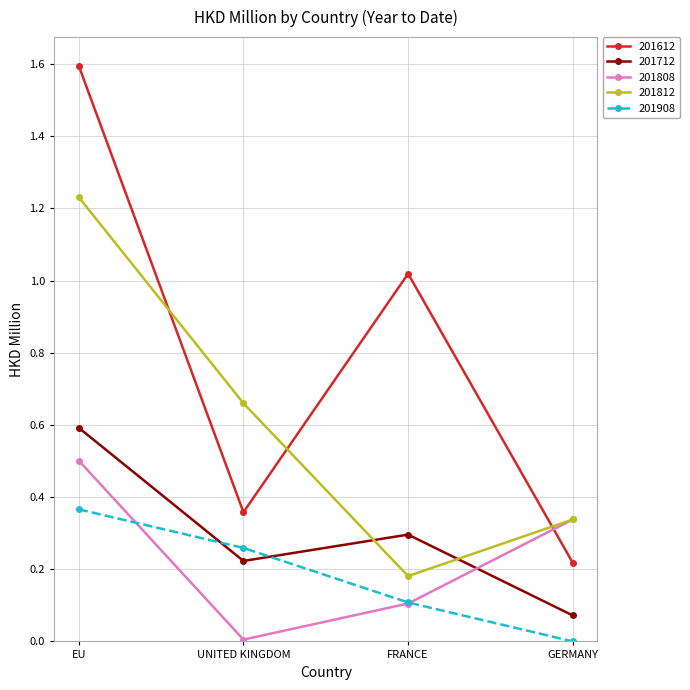

What position from the right is FRANCE?

2